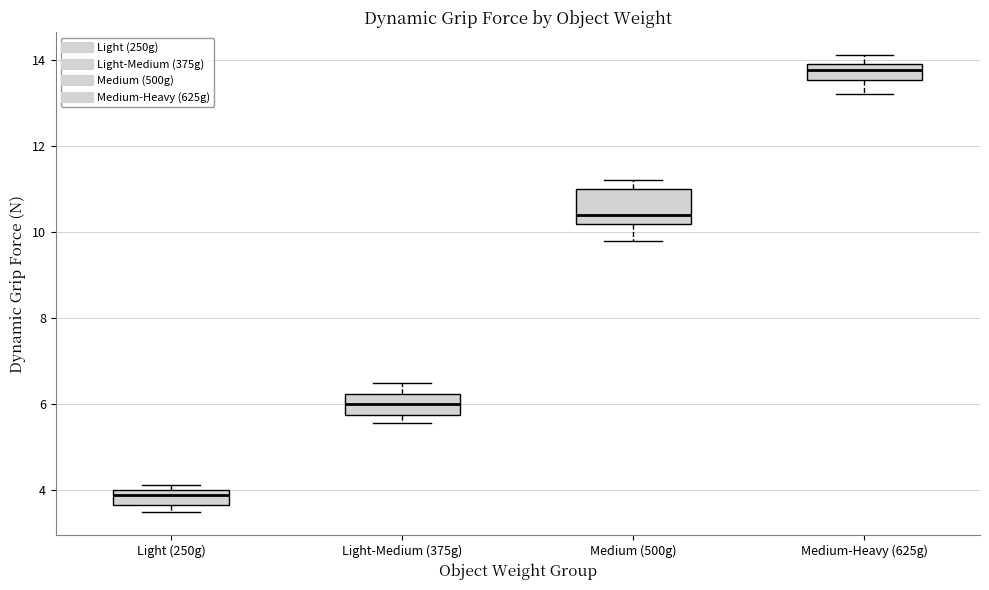

Where is the upper edge of the box for Light (250g) on the y-axis? The values are not printed on the chart, so give them approximately, as read against the axis.

4.0